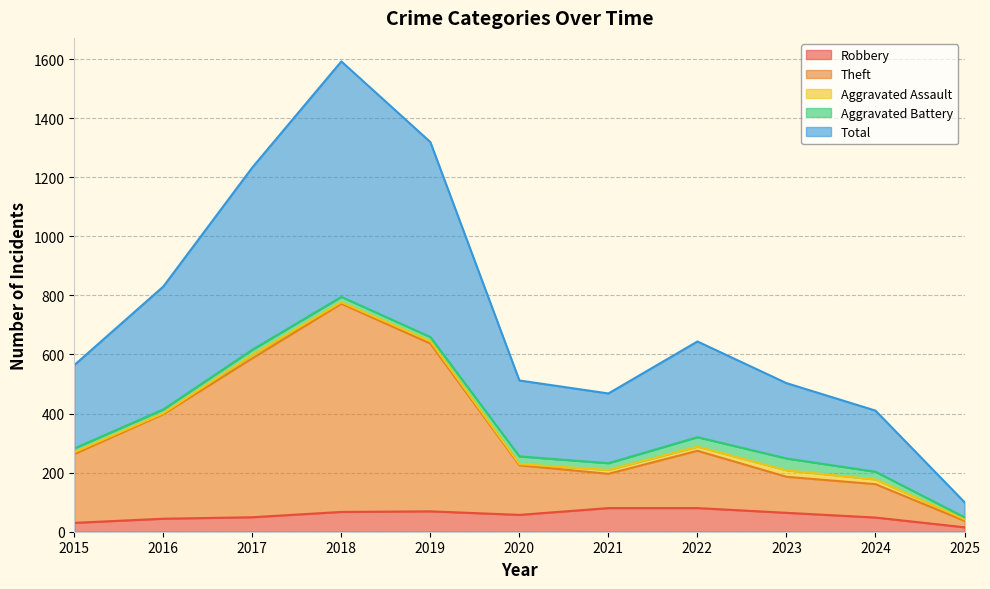

What is the value of the Robbery point at the 4th from the left?

67